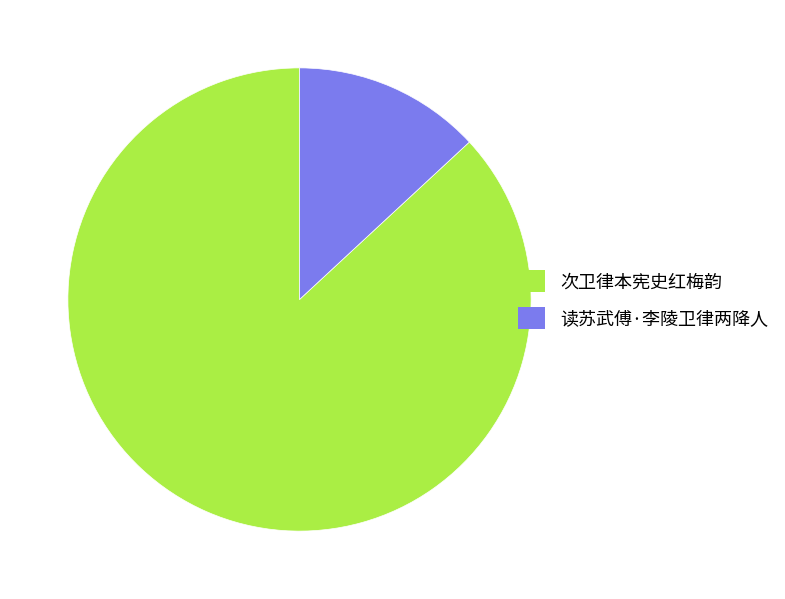

True or false: 次卫律本宪史红梅韵 accounts for 87% of the total.

True